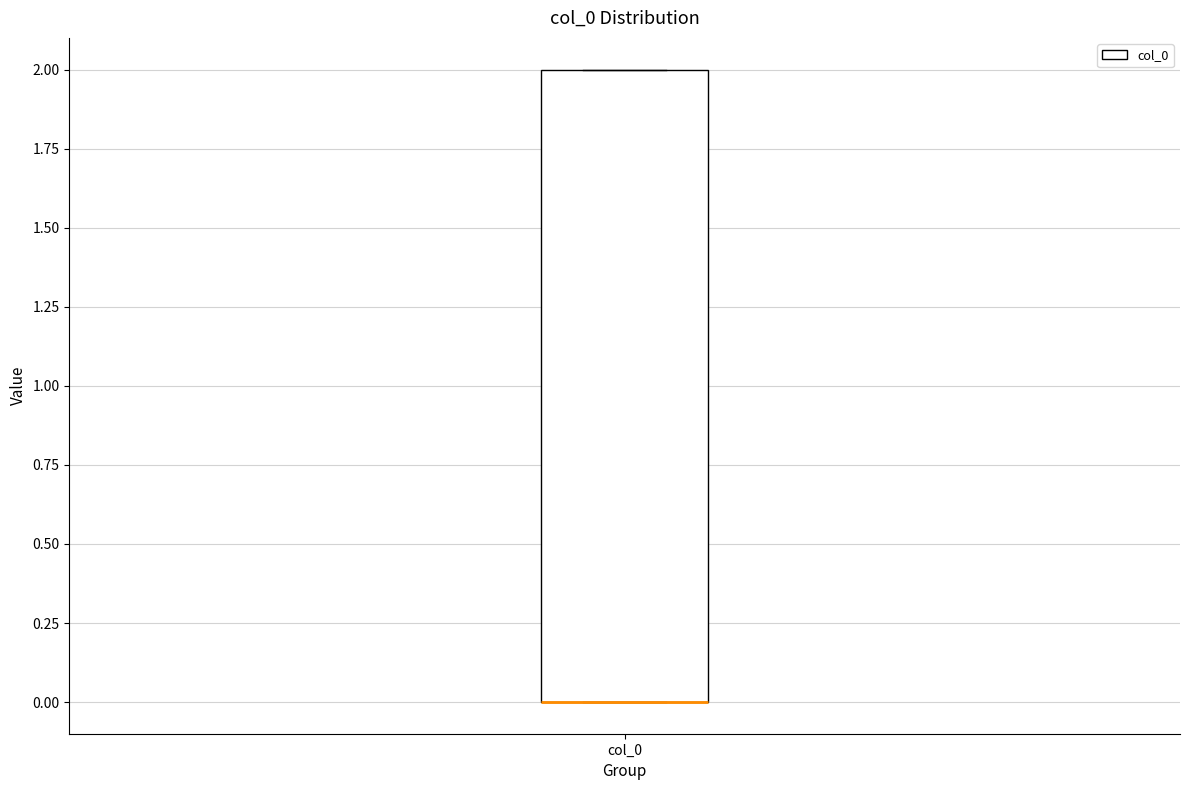

Transcribe this box plot: give where the median line is, the range the box spans, and where the two whiskers end, as read against the y-axis. The values are not printed on the chart, so give them approximately, as read against the axis.

median 0 (drawn on the box's lower edge), box 0 to 2, whiskers 0 to 2